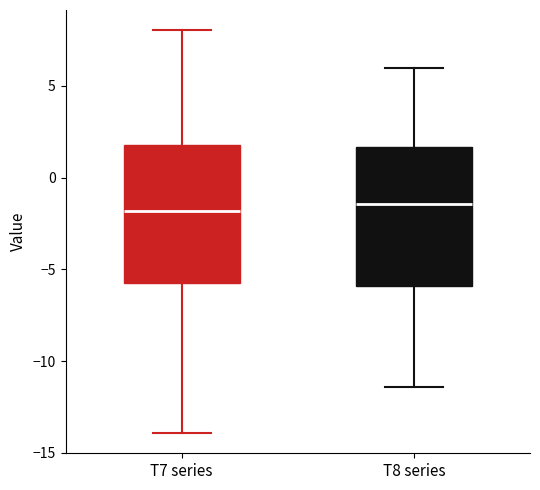

Reading left to right, read every box against the y-axis: the position of its median line, the range the box covers, and the ends of its whiskers. The values are not printed on the chart, so give them approximately, as read against the axis.

T7 series: median -2.0, box -6.0 to 2.0, whiskers -14.0 to 8.0
T8 series: median -1.5, box -6.0 to 1.5, whiskers -11.5 to 6.0